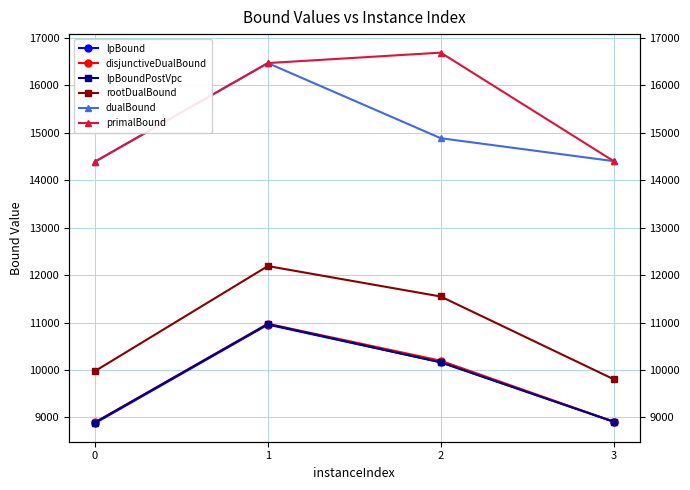

Where does the dualBound series first go above 14887?

1